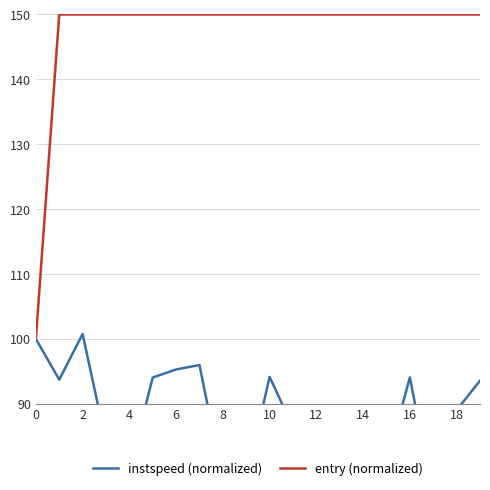

What is the sum of the entry (normalized) values at 14 and 19?

300.0